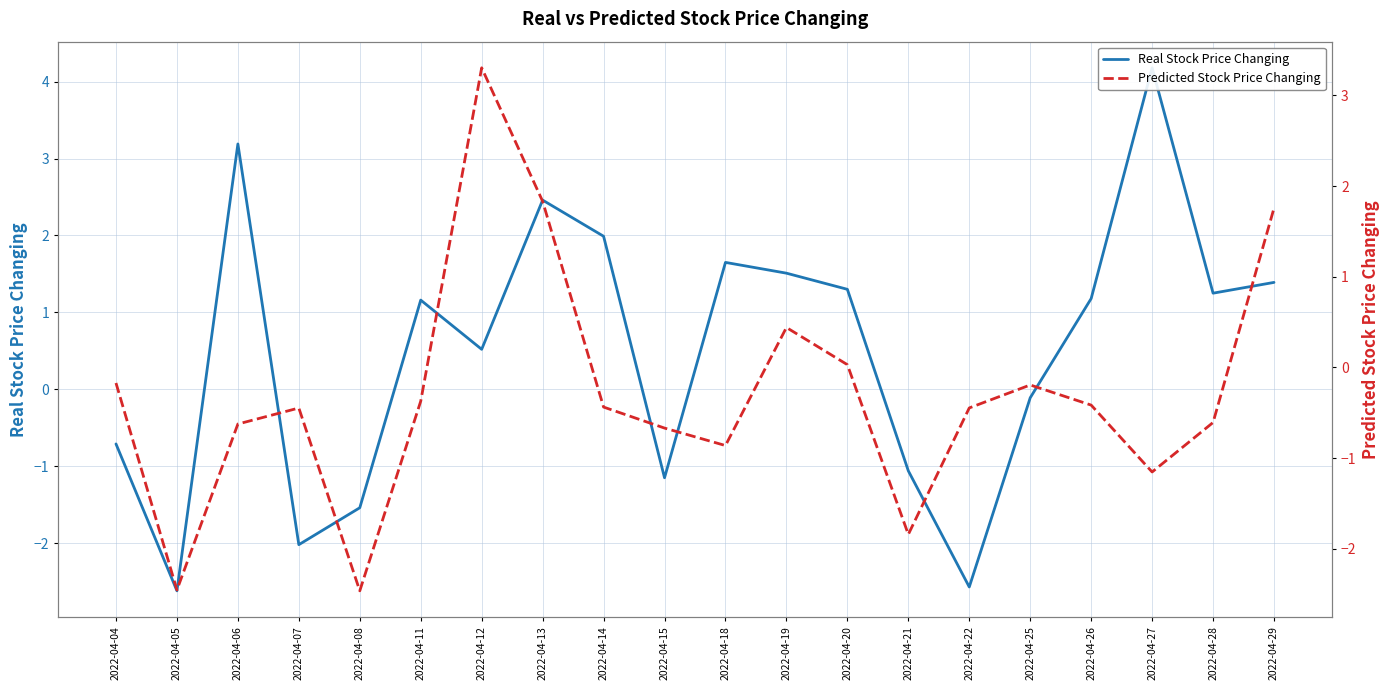

The value of Real Stock Price Changing at 2022-04-11 is 1.6. True or false?

False